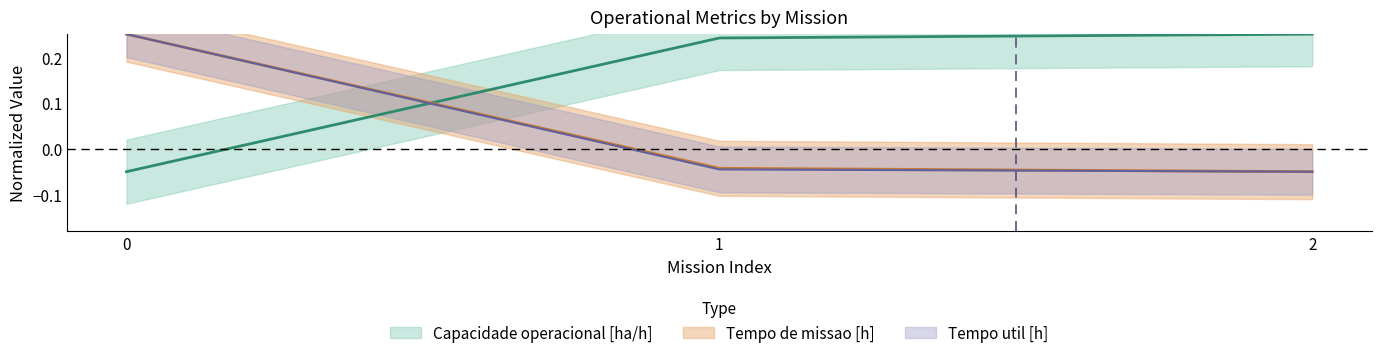

Which label corresponds to the largest value in the chart?

2